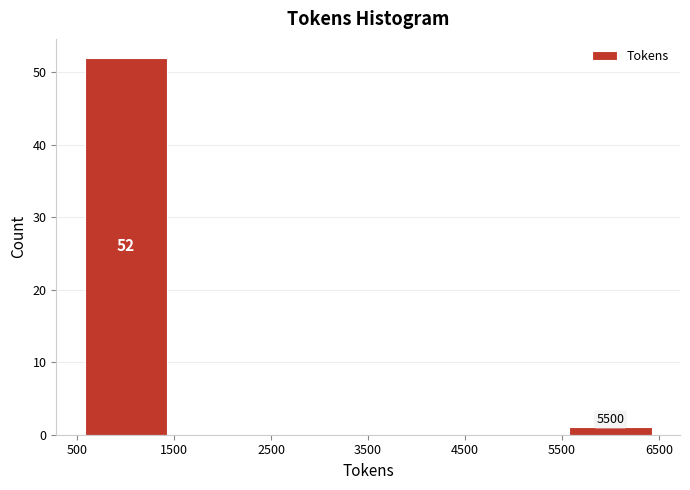

Which range on the x-axis has the tallest bar?

500 to 1500